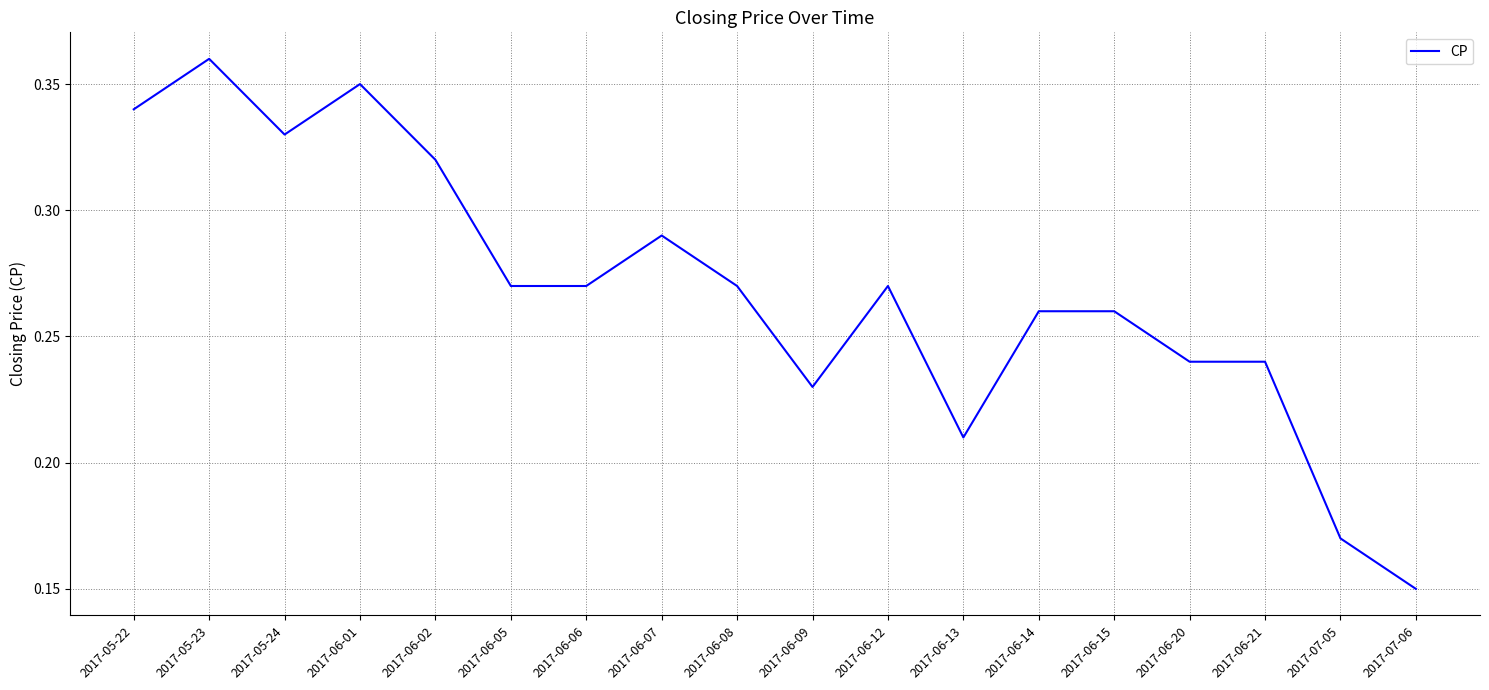

True or false: the data shows 0.4 at 2017-06-14.

False